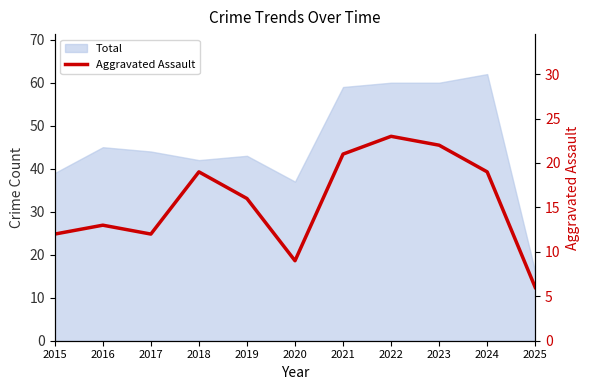

At which label is the value closest to 14?

2016